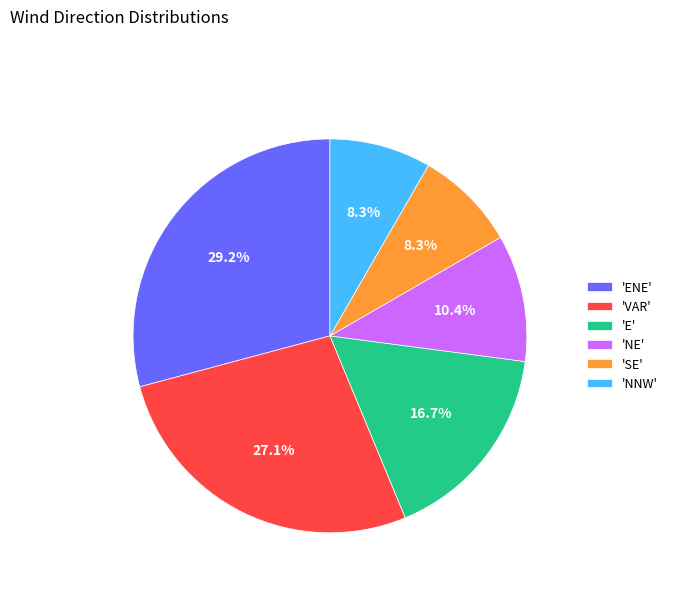

Count the number of slices in the pie.

6